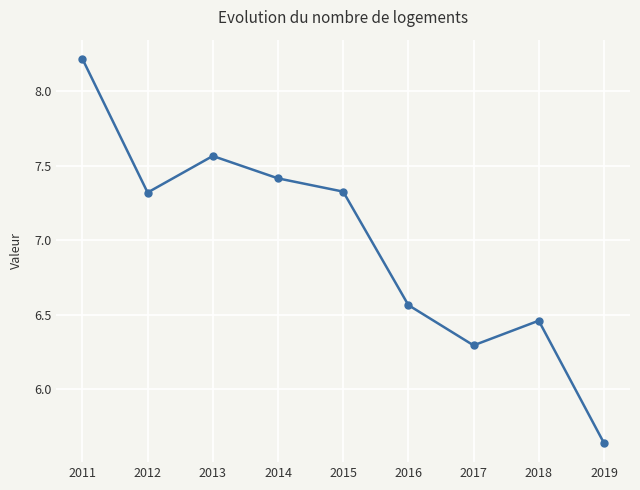

What is the maximum value shown in the chart?

8.2